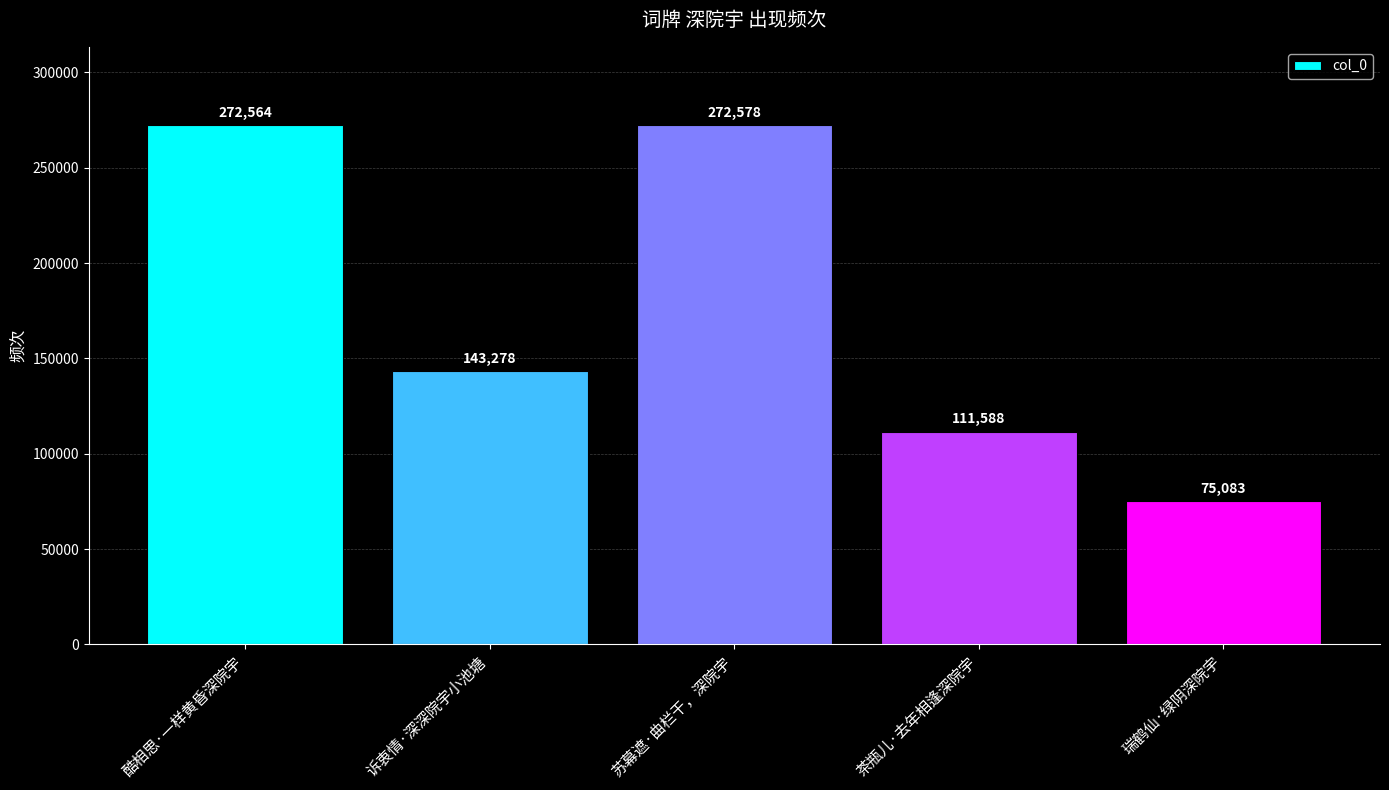

What is the average value?

175018